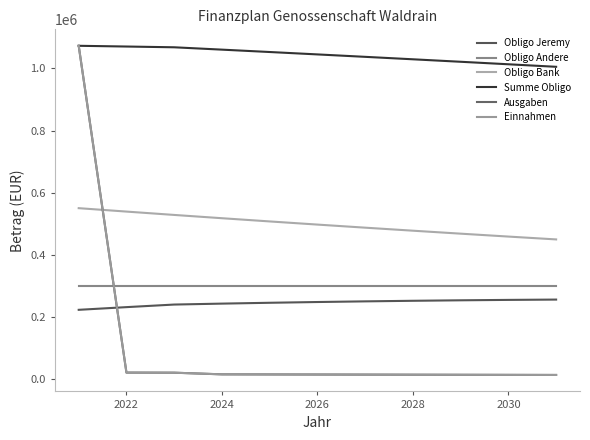

Rank the series by their maximum value, from lowest to highest.

Obligo Jeremy, Obligo Andere, Obligo Bank, Summe Obligo, Ausgaben, Einnahmen